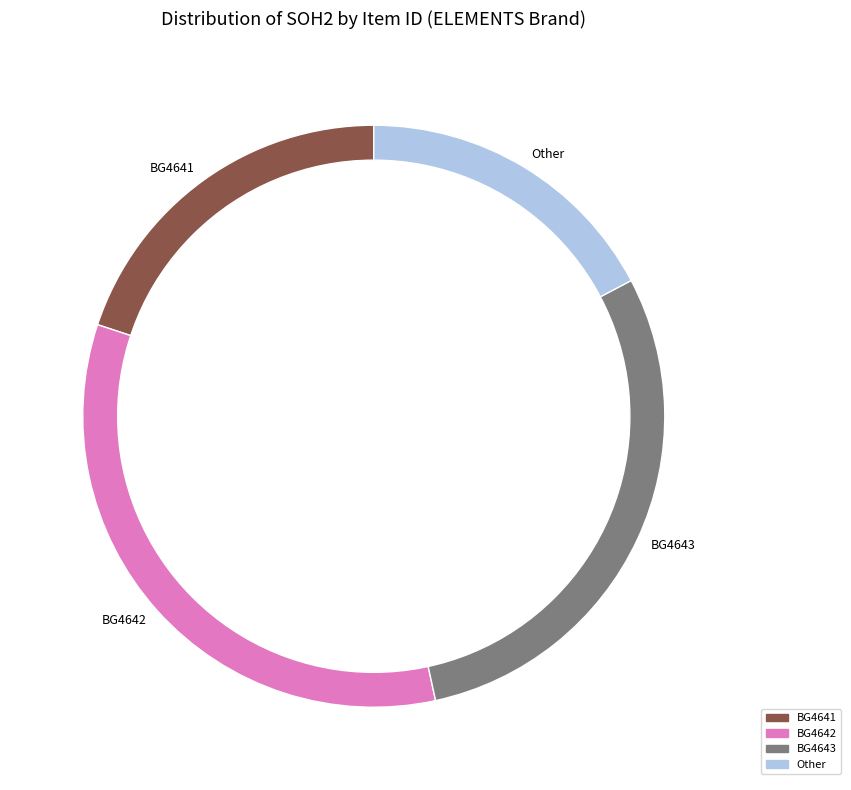

Rank the categories by value from highest to lowest.

BG4642, BG4643, BG4641, Other